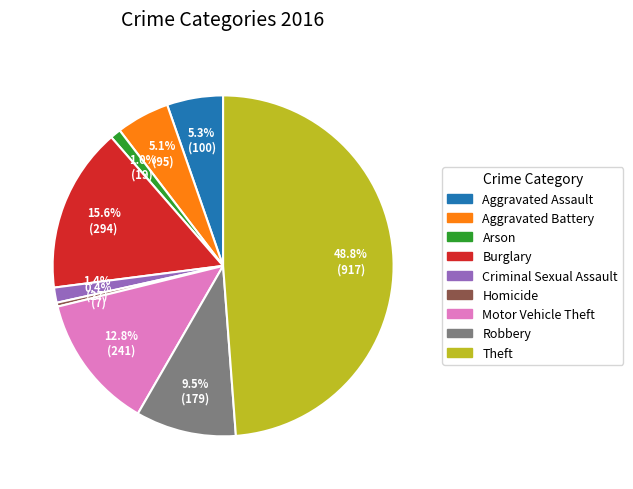

Count the number of slices in the pie.

9